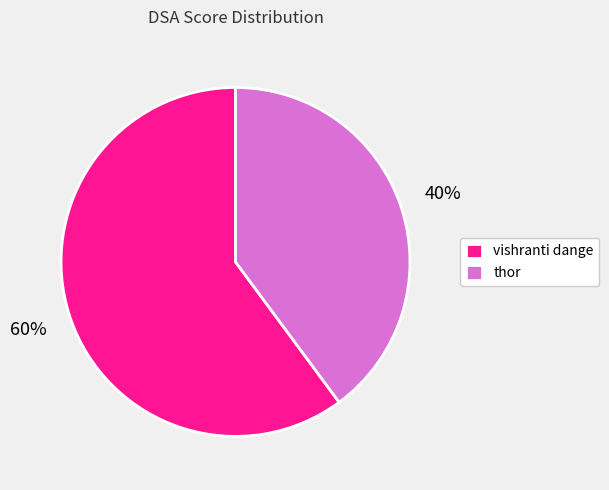

The thor slice represents 52% of the pie. True or false?

False